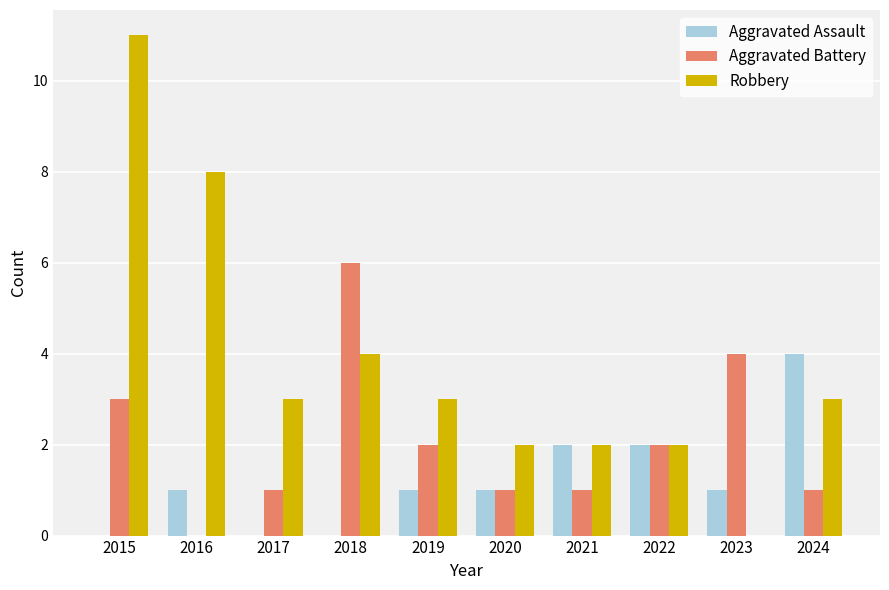

Which series has the largest range (max minus min)?

Robbery